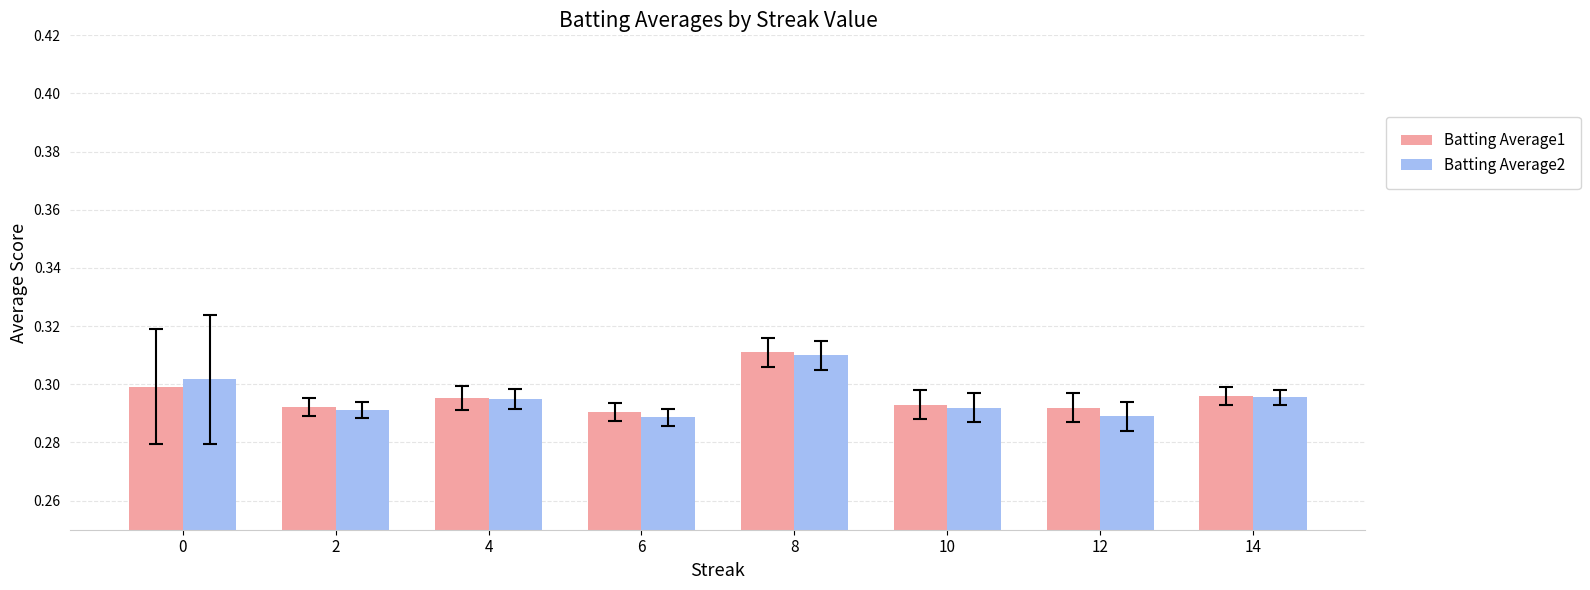

At which category is the sum across all series the highest?

8